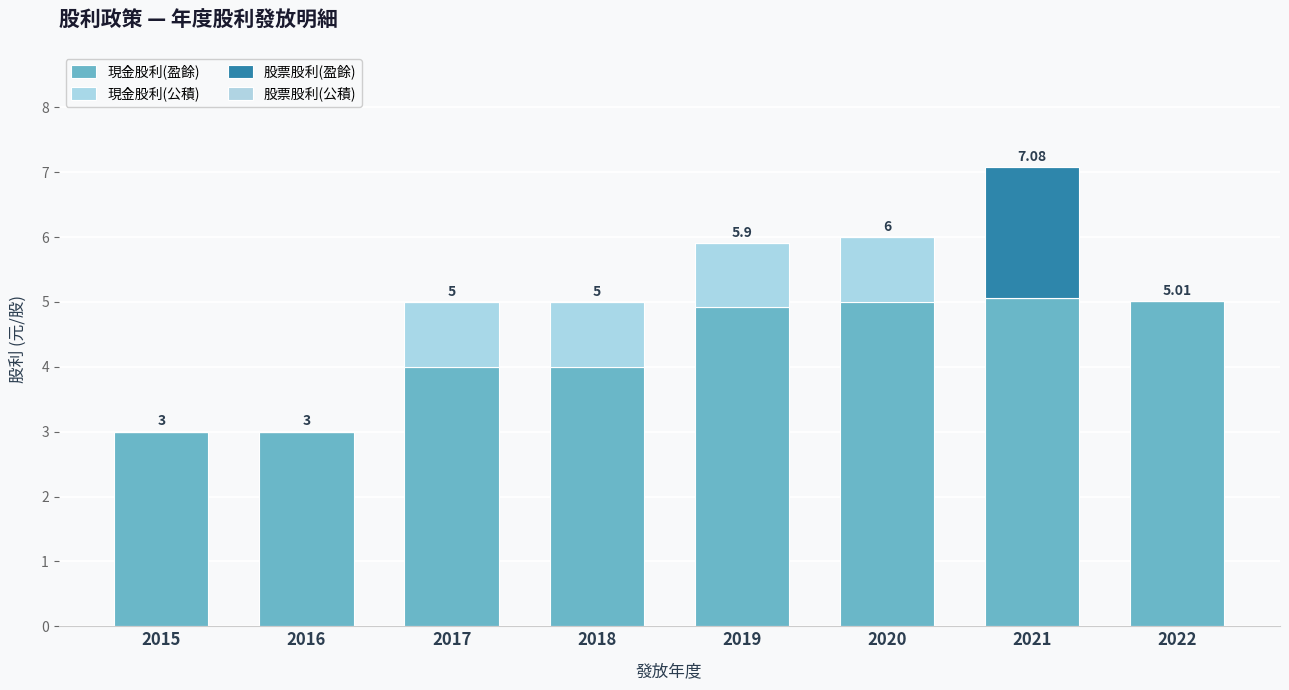

How many categories are shown in the chart?

8